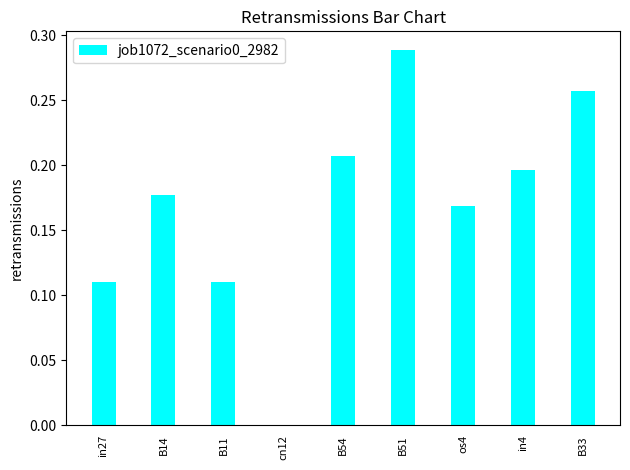

What is the change in value from cn12 to B51?

+0.3